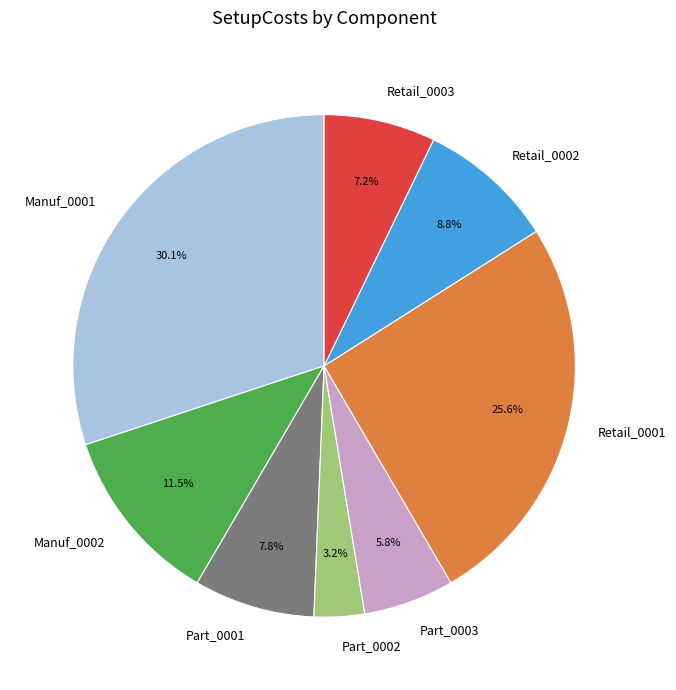

What is the ratio of the value at Manuf_0002 to the value at Retail_0001?

0.4